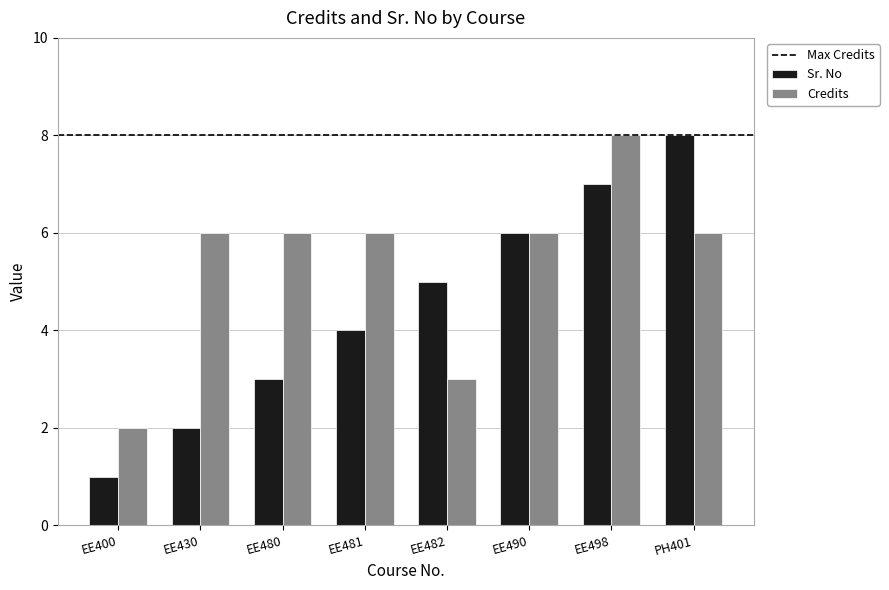

Does the chart contain any negative values?

No